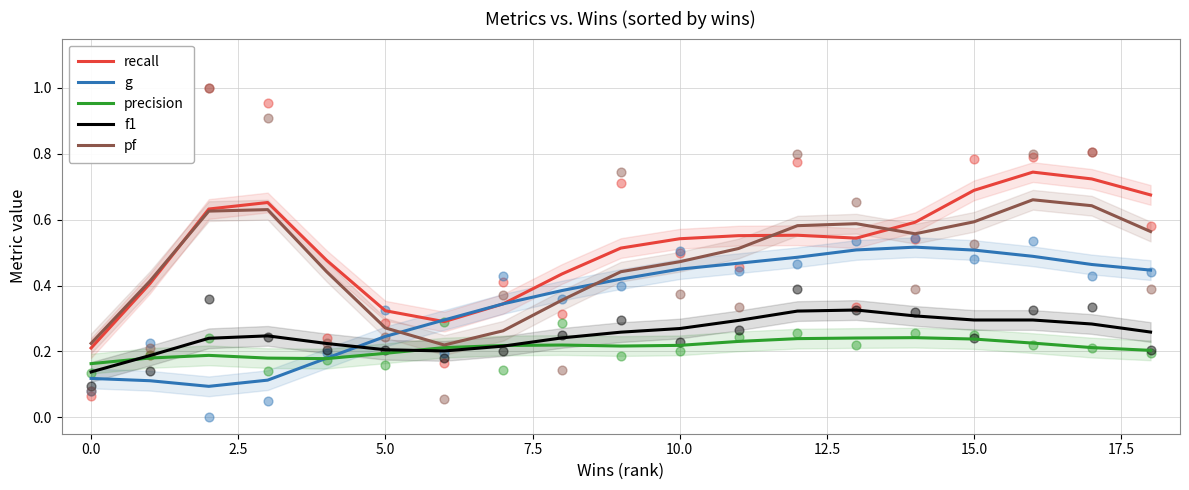

At how many categories does at least one series exceed 0?

19